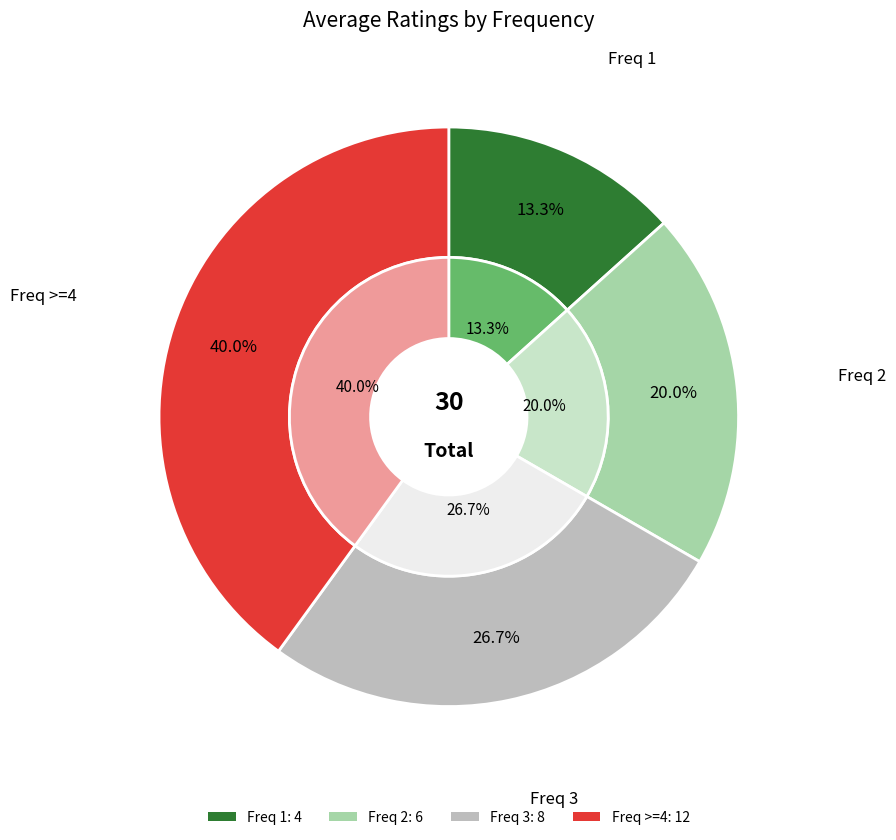

What is the total percentage of >=4 and 3?

66.7%